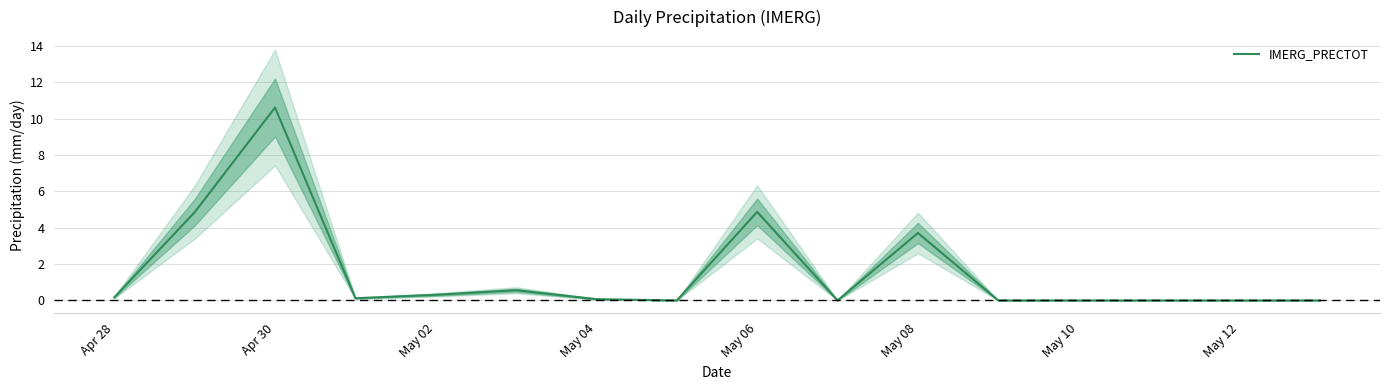

The IMERG_PRECTOT series shows 4.9 at May 06. True or false?

True